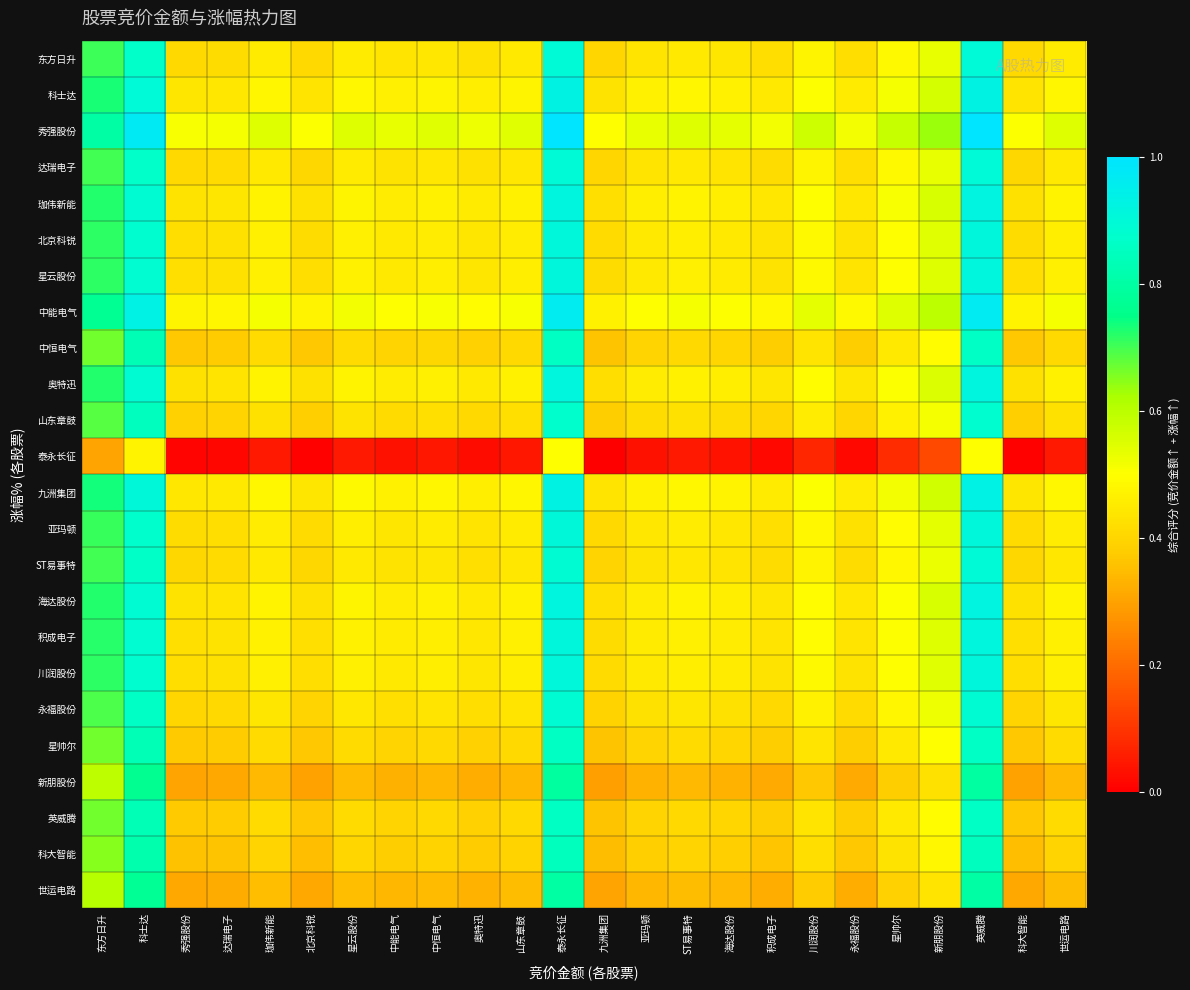

Reading left to right, list all the values displayed in this chart.

东方日升: 东方日升=0.7	科士达=0.9	秀强股份=0.4	达瑞电子=0.4	珈伟新能=0.5	北京科锐=0.4	星云股份=0.5	中能电气=0.4	中恒电气=0.4	奥特迅=0.4	山东章鼓=0.4	泰永长征=0.9	九洲集团=0.4	亚玛顿=0.4	ST易事特=0.4	海达股份=0.4	积成电子=0.4	川润股份=0.5	永福股份=0.4	星帅尔=0.5	新朋股份=0.5	英威腾=0.9	科大智能=0.4	世运电路=0.4
科士达: 东方日升=0.7	科士达=0.9	秀强股份=0.4	达瑞电子=0.4	珈伟新能=0.5	北京科锐=0.4	星云股份=0.5	中能电气=0.5	中恒电气=0.5	奥特迅=0.5	山东章鼓=0.5	泰永长征=0.9	九洲集团=0.4	亚玛顿=0.5	ST易事特=0.5	海达股份=0.5	积成电子=0.4	川润股份=0.5	永福股份=0.4	星帅尔=0.5	新朋股份=0.6	英威腾=0.9	科大智能=0.4	世运电路=0.5
秀强股份: 东方日升=0.8	科士达=1.0	秀强股份=0.5	达瑞电子=0.5	珈伟新能=0.5	北京科锐=0.5	星云股份=0.6	中能电气=0.5	中恒电气=0.5	奥特迅=0.5	山东章鼓=0.5	泰永长征=1.0	九洲集团=0.5	亚玛顿=0.5	ST易事特=0.5	海达股份=0.5	积成电子=0.5	川润股份=0.6	永福股份=0.5	星帅尔=0.6	新朋股份=0.6	英威腾=1.0	科大智能=0.5	世运电路=0.5
达瑞电子: 东方日升=0.7	科士达=0.9	秀强股份=0.4	达瑞电子=0.4	珈伟新能=0.4	北京科锐=0.4	星云股份=0.5	中能电气=0.4	中恒电气=0.4	奥特迅=0.4	山东章鼓=0.4	泰永长征=0.9	九洲集团=0.4	亚玛顿=0.4	ST易事特=0.4	海达股份=0.4	积成电子=0.4	川润股份=0.5	永福股份=0.4	星帅尔=0.5	新朋股份=0.5	英威腾=0.9	科大智能=0.4	世运电路=0.4
珈伟新能: 东方日升=0.7	科士达=0.9	秀强股份=0.4	达瑞电子=0.4	珈伟新能=0.5	北京科锐=0.4	星云股份=0.5	中能电气=0.5	中恒电气=0.5	奥特迅=0.4	山东章鼓=0.5	泰永长征=0.9	九洲集团=0.4	亚玛顿=0.5	ST易事特=0.5	海达股份=0.5	积成电子=0.4	川润股份=0.5	永福股份=0.4	星帅尔=0.5	新朋股份=0.6	英威腾=0.9	科大智能=0.4	世运电路=0.5
北京科锐: 东方日升=0.7	科士达=0.9	秀强股份=0.4	达瑞电子=0.4	珈伟新能=0.5	北京科锐=0.4	星云股份=0.5	中能电气=0.4	中恒电气=0.5	奥特迅=0.4	山东章鼓=0.5	泰永长征=0.9	九洲集团=0.4	亚玛顿=0.4	ST易事特=0.5	海达股份=0.4	积成电子=0.4	川润股份=0.5	永福股份=0.4	星帅尔=0.5	新朋股份=0.5	英威腾=0.9	科大智能=0.4	世运电路=0.5
星云股份: 东方日升=0.7	科士达=0.9	秀强股份=0.4	达瑞电子=0.4	珈伟新能=0.5	北京科锐=0.4	星云股份=0.5	中能电气=0.4	中恒电气=0.5	奥特迅=0.4	山东章鼓=0.5	泰永长征=0.9	九洲集团=0.4	亚玛顿=0.4	ST易事特=0.5	海达股份=0.5	积成电子=0.4	川润股份=0.5	永福股份=0.4	星帅尔=0.5	新朋股份=0.5	英威腾=0.9	科大智能=0.4	世运电路=0.5
中能电气: 东方日升=0.8	科士达=0.9	秀强股份=0.5	达瑞电子=0.5	珈伟新能=0.5	北京科锐=0.5	星云股份=0.5	中能电气=0.5	中恒电气=0.5	奥特迅=0.5	山东章鼓=0.5	泰永长征=1.0	九洲集团=0.5	亚玛顿=0.5	ST易事特=0.5	海达股份=0.5	积成电子=0.5	川润股份=0.5	永福股份=0.5	星帅尔=0.6	新朋股份=0.6	英威腾=1.0	科大智能=0.5	世运电路=0.5
中恒电气: 东方日升=0.7	科士达=0.8	秀强股份=0.4	达瑞电子=0.4	珈伟新能=0.4	北京科锐=0.4	星云股份=0.4	中能电气=0.4	中恒电气=0.4	奥特迅=0.4	山东章鼓=0.4	泰永长征=0.9	九洲集团=0.4	亚玛顿=0.4	ST易事特=0.4	海达股份=0.4	积成电子=0.4	川润股份=0.4	永福股份=0.4	星帅尔=0.4	新朋股份=0.5	英威腾=0.9	科大智能=0.4	世运电路=0.4
奥特迅: 东方日升=0.7	科士达=0.9	秀强股份=0.4	达瑞电子=0.4	珈伟新能=0.5	北京科锐=0.4	星云股份=0.5	中能电气=0.5	中恒电气=0.5	奥特迅=0.4	山东章鼓=0.5	泰永长征=0.9	九洲集团=0.4	亚玛顿=0.5	ST易事特=0.5	海达股份=0.5	积成电子=0.4	川润股份=0.5	永福股份=0.4	星帅尔=0.5	新朋股份=0.6	英威腾=0.9	科大智能=0.4	世运电路=0.5
山东章鼓: 东方日升=0.7	科士达=0.8	秀强股份=0.4	达瑞电子=0.4	珈伟新能=0.4	北京科锐=0.4	星云股份=0.4	中能电气=0.4	中恒电气=0.4	奥特迅=0.4	山东章鼓=0.4	泰永长征=0.9	九洲集团=0.4	亚玛顿=0.4	ST易事特=0.4	海达股份=0.4	积成电子=0.4	川润股份=0.5	永福股份=0.4	星帅尔=0.5	新朋股份=0.5	英威腾=0.9	科大智能=0.4	世运电路=0.4
泰永长征: 东方日升=0.3	科士达=0.5	秀强股份=0.0	达瑞电子=0.0	珈伟新能=0.0	北京科锐=0.0	星云股份=0.1	中能电气=0.0	中恒电气=0.0	奥特迅=0.0	山东章鼓=0.0	泰永长征=0.5	九洲集团=0.0	亚玛顿=0.0	ST易事特=0.0	海达股份=0.0	积成电子=0.0	川润股份=0.1	永福股份=0.0	星帅尔=0.1	新朋股份=0.1	英威腾=0.5	科大智能=0.0	世运电路=0.0
九洲集团: 东方日升=0.7	科士达=0.9	秀强股份=0.4	达瑞电子=0.4	珈伟新能=0.5	北京科锐=0.4	星云股份=0.5	中能电气=0.5	中恒电气=0.5	奥特迅=0.5	山东章鼓=0.5	泰永长征=0.9	九洲集团=0.4	亚玛顿=0.5	ST易事特=0.5	海达股份=0.5	积成电子=0.5	川润股份=0.5	永福股份=0.5	星帅尔=0.5	新朋股份=0.6	英威腾=0.9	科大智能=0.4	世运电路=0.5
亚玛顿: 东方日升=0.7	科士达=0.9	秀强股份=0.4	达瑞电子=0.4	珈伟新能=0.5	北京科锐=0.4	星云股份=0.5	中能电气=0.4	中恒电气=0.5	奥特迅=0.4	山东章鼓=0.5	泰永长征=0.9	九洲集团=0.4	亚玛顿=0.4	ST易事特=0.5	海达股份=0.4	积成电子=0.4	川润股份=0.5	永福股份=0.4	星帅尔=0.5	新朋股份=0.5	英威腾=0.9	科大智能=0.4	世运电路=0.5
ST易事特: 东方日升=0.7	科士达=0.9	秀强股份=0.4	达瑞电子=0.4	珈伟新能=0.4	北京科锐=0.4	星云股份=0.4	中能电气=0.4	中恒电气=0.4	奥特迅=0.4	山东章鼓=0.4	泰永长征=0.9	九洲集团=0.4	亚玛顿=0.4	ST易事特=0.4	海达股份=0.4	积成电子=0.4	川润股份=0.5	永福股份=0.4	星帅尔=0.5	新朋股份=0.5	英威腾=0.9	科大智能=0.4	世运电路=0.4
海达股份: 东方日升=0.7	科士达=0.9	秀强股份=0.4	达瑞电子=0.4	珈伟新能=0.5	北京科锐=0.4	星云股份=0.5	中能电气=0.5	中恒电气=0.5	奥特迅=0.4	山东章鼓=0.5	泰永长征=0.9	九洲集团=0.4	亚玛顿=0.5	ST易事特=0.5	海达股份=0.5	积成电子=0.4	川润股份=0.5	永福股份=0.4	星帅尔=0.5	新朋股份=0.6	英威腾=0.9	科大智能=0.4	世运电路=0.5
积成电子: 东方日升=0.7	科士达=0.9	秀强股份=0.4	达瑞电子=0.4	珈伟新能=0.5	北京科锐=0.4	星云股份=0.5	中能电气=0.5	中恒电气=0.5	奥特迅=0.4	山东章鼓=0.5	泰永长征=0.9	九洲集团=0.4	亚玛顿=0.5	ST易事特=0.5	海达股份=0.5	积成电子=0.4	川润股份=0.5	永福股份=0.4	星帅尔=0.5	新朋股份=0.6	英威腾=0.9	科大智能=0.4	世运电路=0.5
川润股份: 东方日升=0.7	科士达=0.9	秀强股份=0.4	达瑞电子=0.4	珈伟新能=0.5	北京科锐=0.4	星云股份=0.5	中能电气=0.4	中恒电气=0.5	奥特迅=0.4	山东章鼓=0.5	泰永长征=0.9	九洲集团=0.4	亚玛顿=0.4	ST易事特=0.5	海达股份=0.5	积成电子=0.4	川润股份=0.5	永福股份=0.4	星帅尔=0.5	新朋股份=0.5	英威腾=0.9	科大智能=0.4	世运电路=0.5
永福股份: 东方日升=0.7	科士达=0.9	秀强股份=0.4	达瑞电子=0.4	珈伟新能=0.4	北京科锐=0.4	星云股份=0.4	中能电气=0.4	中恒电气=0.4	奥特迅=0.4	山东章鼓=0.4	泰永长征=0.9	九洲集团=0.4	亚玛顿=0.4	ST易事特=0.4	海达股份=0.4	积成电子=0.4	川润股份=0.5	永福股份=0.4	星帅尔=0.5	新朋股份=0.5	英威腾=0.9	科大智能=0.4	世运电路=0.4
星帅尔: 东方日升=0.7	科士达=0.8	秀强股份=0.4	达瑞电子=0.4	珈伟新能=0.4	北京科锐=0.4	星云股份=0.4	中能电气=0.4	中恒电气=0.4	奥特迅=0.4	山东章鼓=0.4	泰永长征=0.9	九洲集团=0.4	亚玛顿=0.4	ST易事特=0.4	海达股份=0.4	积成电子=0.4	川润股份=0.4	永福股份=0.4	星帅尔=0.4	新朋股份=0.5	英威腾=0.9	科大智能=0.4	世运电路=0.4
新朋股份: 东方日升=0.6	科士达=0.8	秀强股份=0.3	达瑞电子=0.3	珈伟新能=0.3	北京科锐=0.3	星云股份=0.3	中能电气=0.3	中恒电气=0.3	奥特迅=0.3	山东章鼓=0.3	泰永长征=0.8	九洲集团=0.3	亚玛顿=0.3	ST易事特=0.3	海达股份=0.3	积成电子=0.3	川润股份=0.4	永福股份=0.3	星帅尔=0.4	新朋股份=0.4	英威腾=0.8	科大智能=0.3	世运电路=0.3
英威腾: 东方日升=0.7	科士达=0.8	秀强股份=0.4	达瑞电子=0.4	珈伟新能=0.4	北京科锐=0.4	星云股份=0.4	中能电气=0.4	中恒电气=0.4	奥特迅=0.4	山东章鼓=0.4	泰永长征=0.9	九洲集团=0.4	亚玛顿=0.4	ST易事特=0.4	海达股份=0.4	积成电子=0.4	川润股份=0.4	永福股份=0.4	星帅尔=0.4	新朋股份=0.5	英威腾=0.9	科大智能=0.4	世运电路=0.4
科大智能: 东方日升=0.7	科士达=0.8	秀强股份=0.4	达瑞电子=0.4	珈伟新能=0.4	北京科锐=0.4	星云股份=0.4	中能电气=0.4	中恒电气=0.4	奥特迅=0.4	山东章鼓=0.4	泰永长征=0.8	九洲集团=0.3	亚玛顿=0.4	ST易事特=0.4	海达股份=0.4	积成电子=0.4	川润股份=0.4	永福股份=0.4	星帅尔=0.4	新朋股份=0.5	英威腾=0.8	科大智能=0.4	世运电路=0.4
世运电路: 东方日升=0.6	科士达=0.8	秀强股份=0.3	达瑞电子=0.3	珈伟新能=0.4	北京科锐=0.3	星云股份=0.4	中能电气=0.3	中恒电气=0.3	奥特迅=0.3	山东章鼓=0.3	泰永长征=0.8	九洲集团=0.3	亚玛顿=0.3	ST易事特=0.4	海达股份=0.3	积成电子=0.3	川润股份=0.4	永福股份=0.3	星帅尔=0.4	新朋股份=0.4	英威腾=0.8	科大智能=0.3	世运电路=0.4